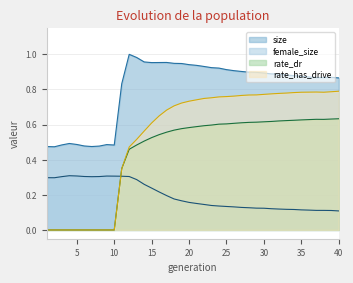

Reading left to right, what are all the values shown in this chart?

size: 1=0.5	2=0.5	3=0.5	4=0.5	5=0.5	6=0.5	7=0.5	8=0.5	9=0.5	10=0.5	11=0.8	12=1.0	13=1.0	14=1.0	15=1.0	16=1.0	17=1.0	18=0.9	19=0.9	20=0.9	21=0.9	22=0.9	23=0.9	24=0.9	25=0.9	26=0.9	27=0.9	28=0.9	29=0.9	30=0.9	31=0.9	32=0.9	33=0.9	34=0.9	35=0.9	36=0.9	37=0.9	38=0.9	39=0.9	40=0.9
female_size: 1=0.3	2=0.3	3=0.3	4=0.3	5=0.3	6=0.3	7=0.3	8=0.3	9=0.3	10=0.3	11=0.3	12=0.3	13=0.3	14=0.3	15=0.2	16=0.2	17=0.2	18=0.2	19=0.2	20=0.2	21=0.2	22=0.1	23=0.1	24=0.1	25=0.1	26=0.1	27=0.1	28=0.1	29=0.1	30=0.1	31=0.1	32=0.1	33=0.1	34=0.1	35=0.1	36=0.1	37=0.1	38=0.1	39=0.1	40=0.1
rate_dr: 1=0.0	2=0.0	3=0.0	4=0.0	5=0.0	6=0.0	7=0.0	8=0.0	9=0.0	10=0.0	11=0.3	12=0.5	13=0.5	14=0.5	15=0.5	16=0.5	17=0.6	18=0.6	19=0.6	20=0.6	21=0.6	22=0.6	23=0.6	24=0.6	25=0.6	26=0.6	27=0.6	28=0.6	29=0.6	30=0.6	31=0.6	32=0.6	33=0.6	34=0.6	35=0.6	36=0.6	37=0.6	38=0.6	39=0.6	40=0.6
rate_has_drive: 1=0.0	2=0.0	3=0.0	4=0.0	5=0.0	6=0.0	7=0.0	8=0.0	9=0.0	10=0.0	11=0.3	12=0.5	13=0.5	14=0.6	15=0.6	16=0.6	17=0.7	18=0.7	19=0.7	20=0.7	21=0.7	22=0.7	23=0.8	24=0.8	25=0.8	26=0.8	27=0.8	28=0.8	29=0.8	30=0.8	31=0.8	32=0.8	33=0.8	34=0.8	35=0.8	36=0.8	37=0.8	38=0.8	39=0.8	40=0.8